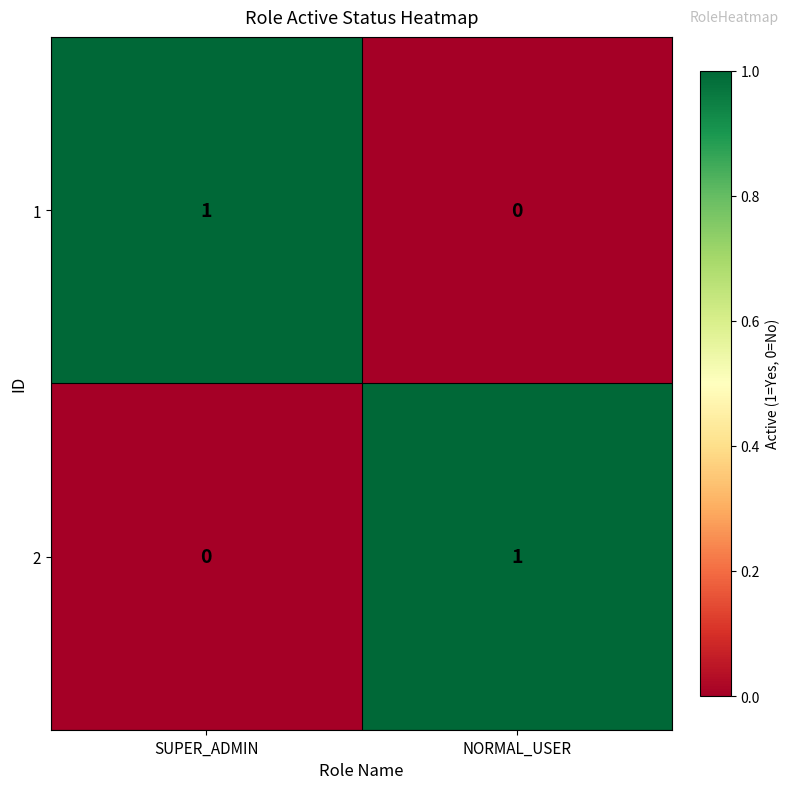

At which label does 2 reach its minimum?

SUPER_ADMIN